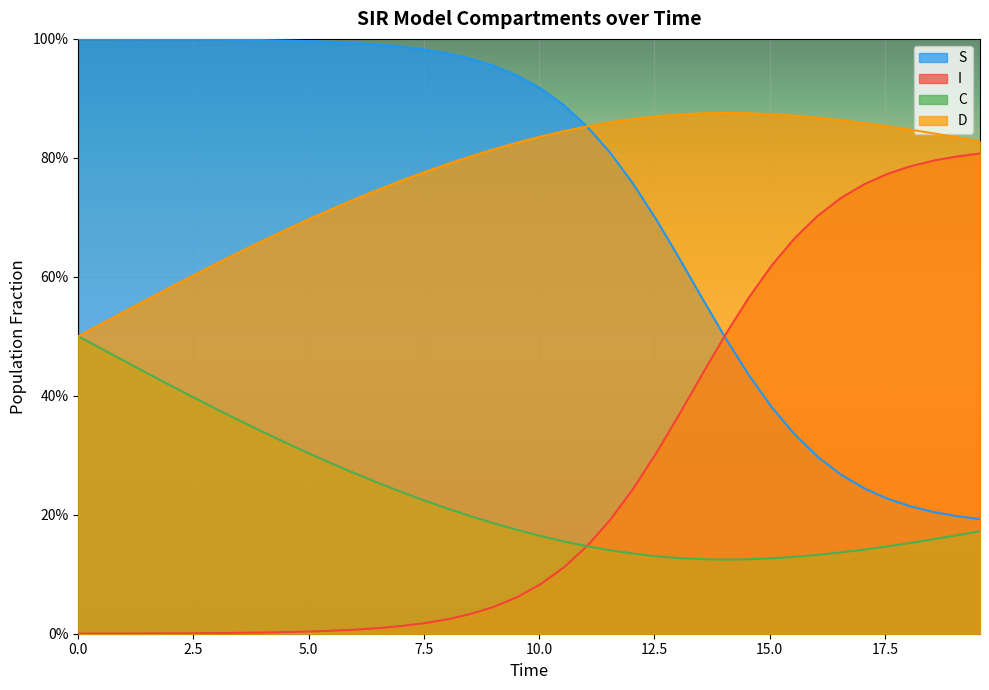

Does the chart display data point markers on the line(s)?

No